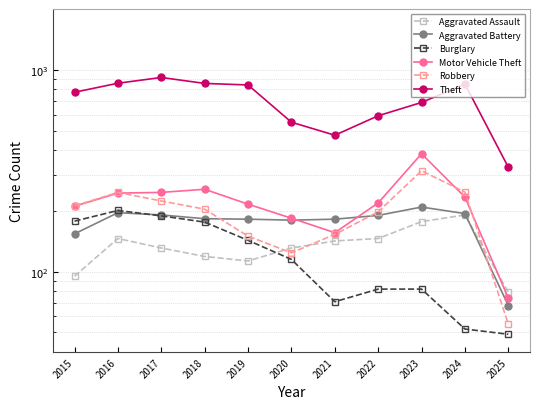

The value of Robbery at 2023 is 316. True or false?

True